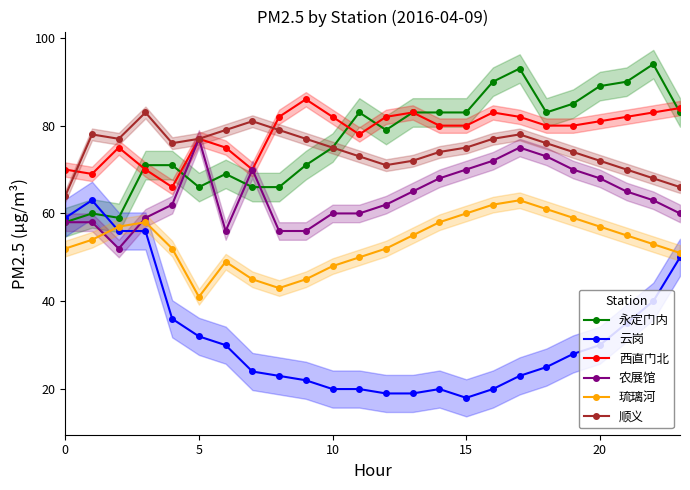

The 永定门内 series shows 27 at 16. True or false?

False